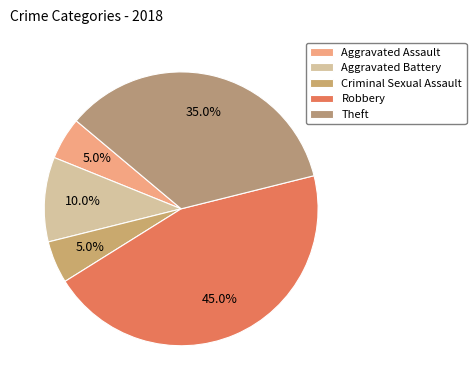

True or false: Aggravated Battery accounts for 21% of the total.

False